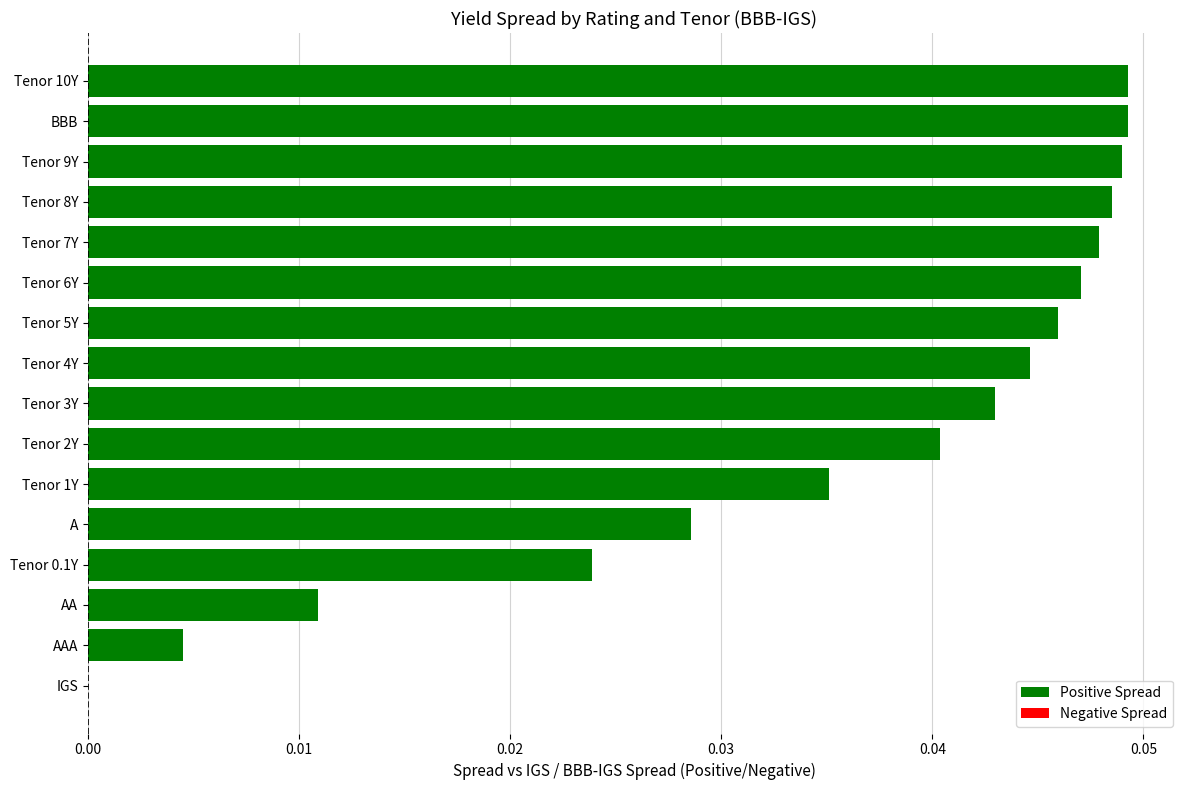

Are the bars horizontal?

Yes